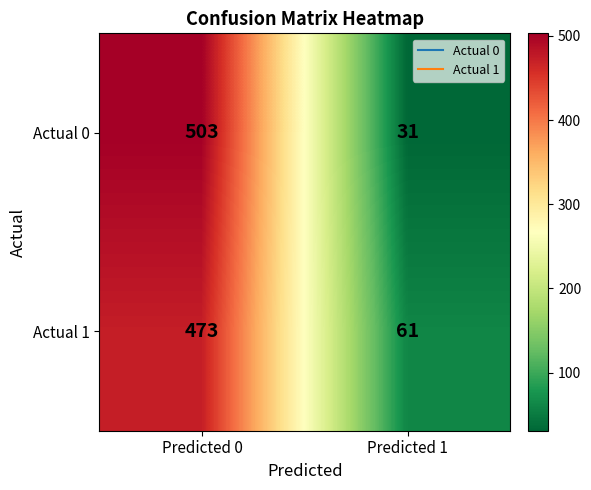

At how many categories does at least one series exceed 113?

1